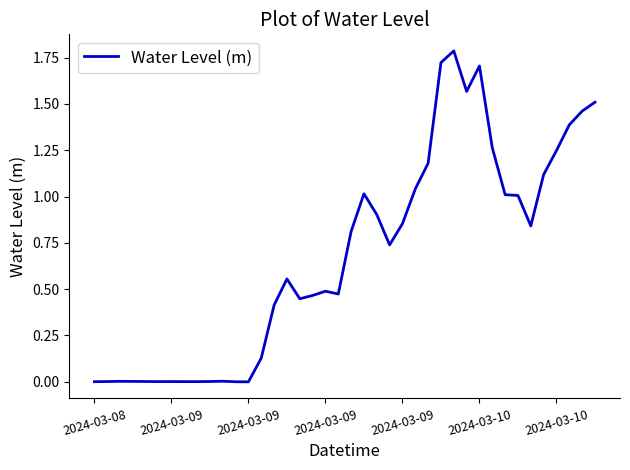

What is the maximum value shown in the chart?

1.8